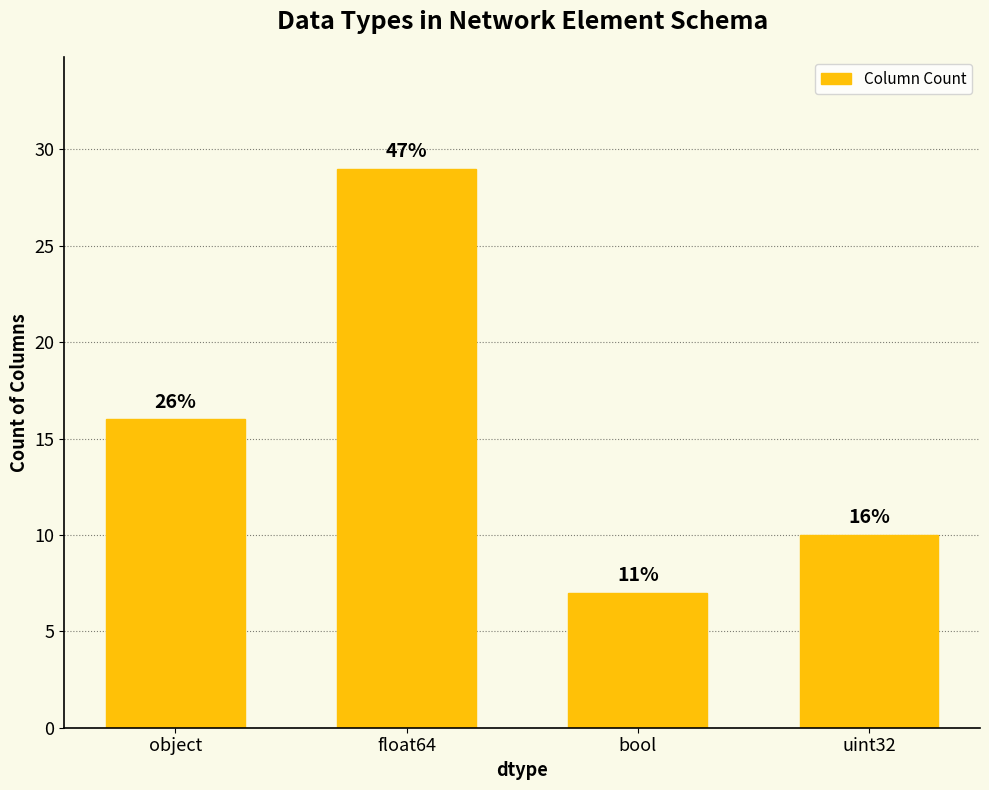

Which has a higher value, object or float64?

float64